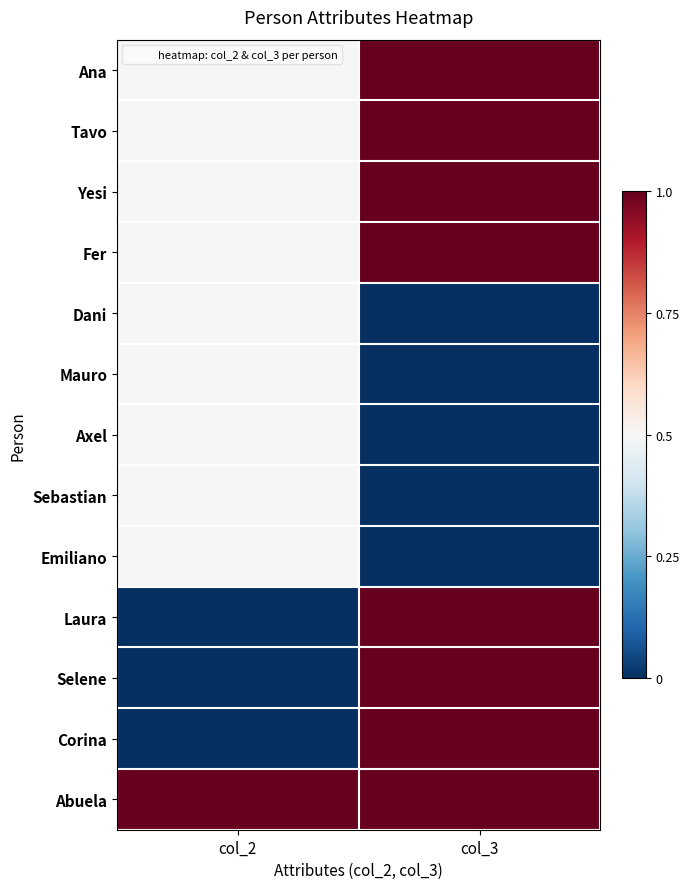

Reading left to right, list all the values displayed in this chart.

Ana: col_2=0.5	col_3=1.0
Tavo: col_2=0.5	col_3=1.0
Yesi: col_2=0.5	col_3=1.0
Fer: col_2=0.5	col_3=1.0
Dani: col_2=0.5	col_3=0.0
Mauro: col_2=0.5	col_3=0.0
Axel: col_2=0.5	col_3=0.0
Sebastian: col_2=0.5	col_3=0.0
Emiliano: col_2=0.5	col_3=0.0
Laura: col_2=0.0	col_3=1.0
Selene: col_2=0.0	col_3=1.0
Corina: col_2=0.0	col_3=1.0
Abuela: col_2=1.0	col_3=1.0